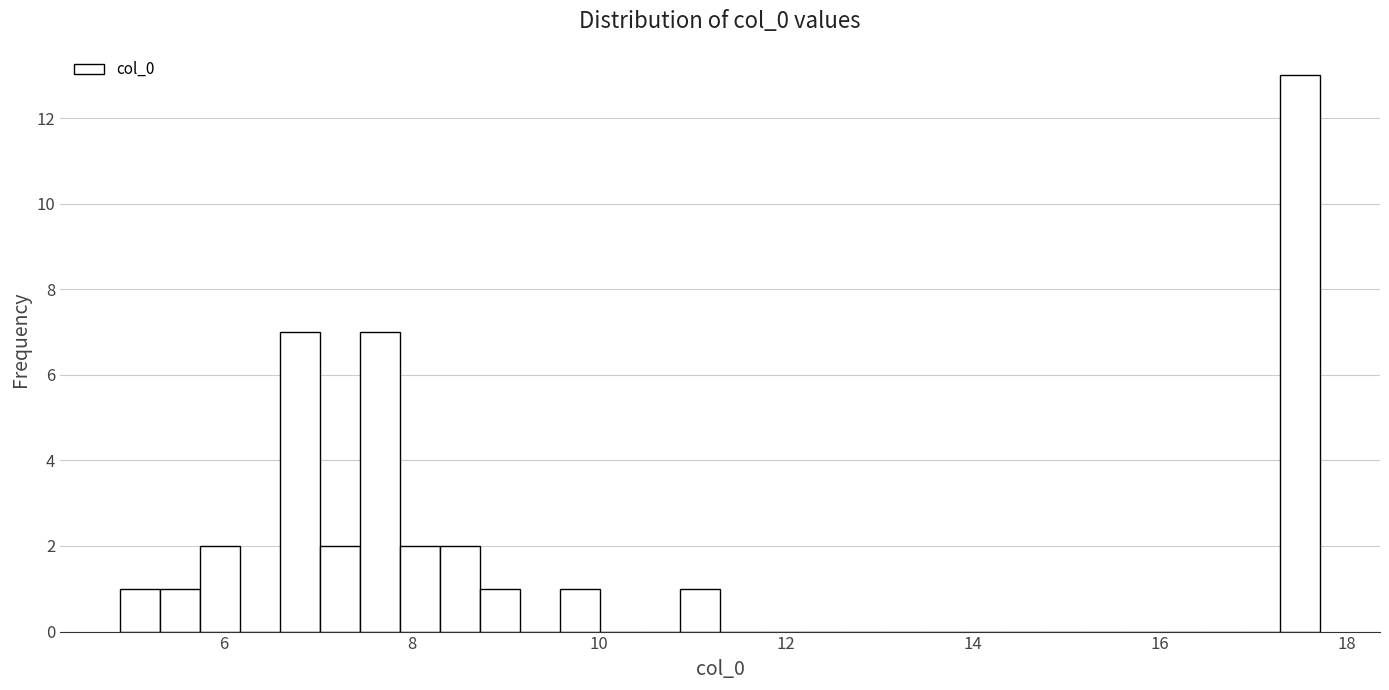

Around what value on the x-axis is the tallest bar? Give the approximate position of its centre, as read against the axis.

17.4